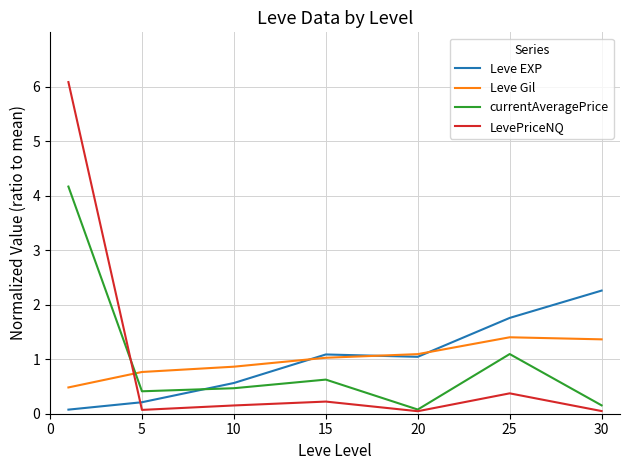

How many times do currentAveragePrice and Leve EXP cross each other?

1